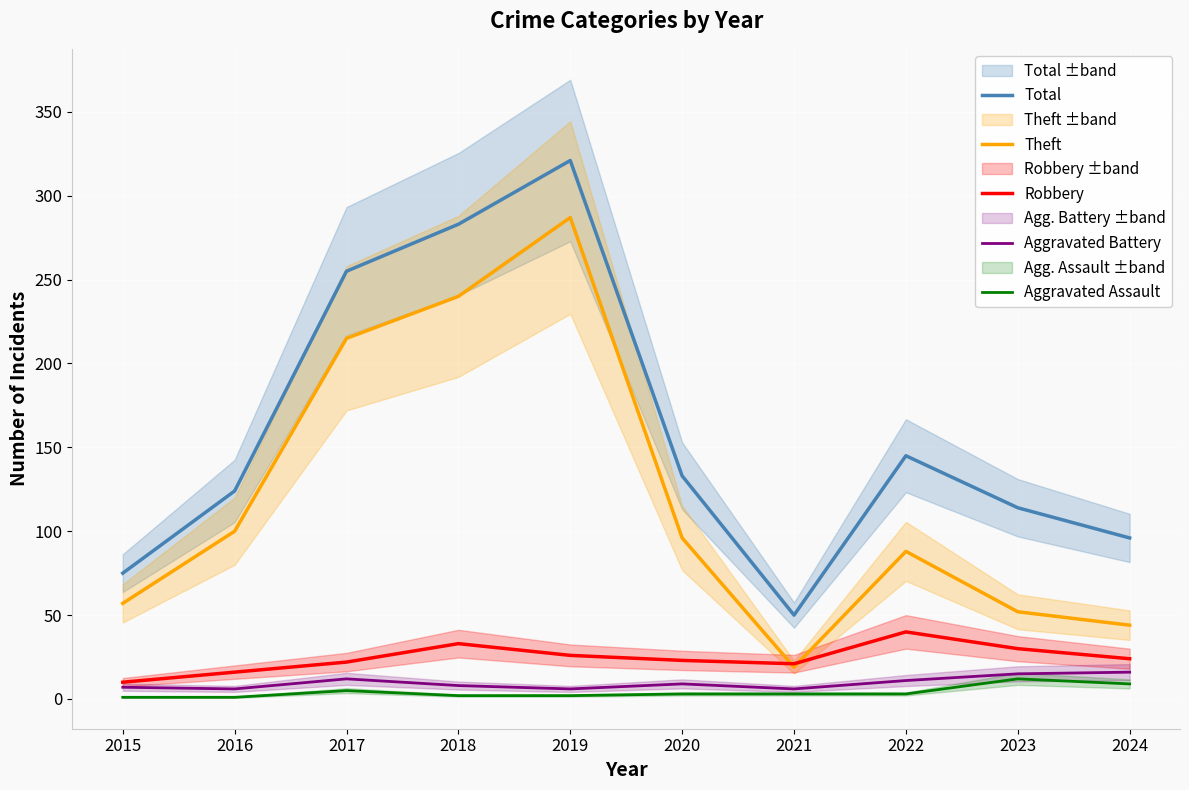

What is the value of the Aggravated Battery point at the 7th from the left?

6